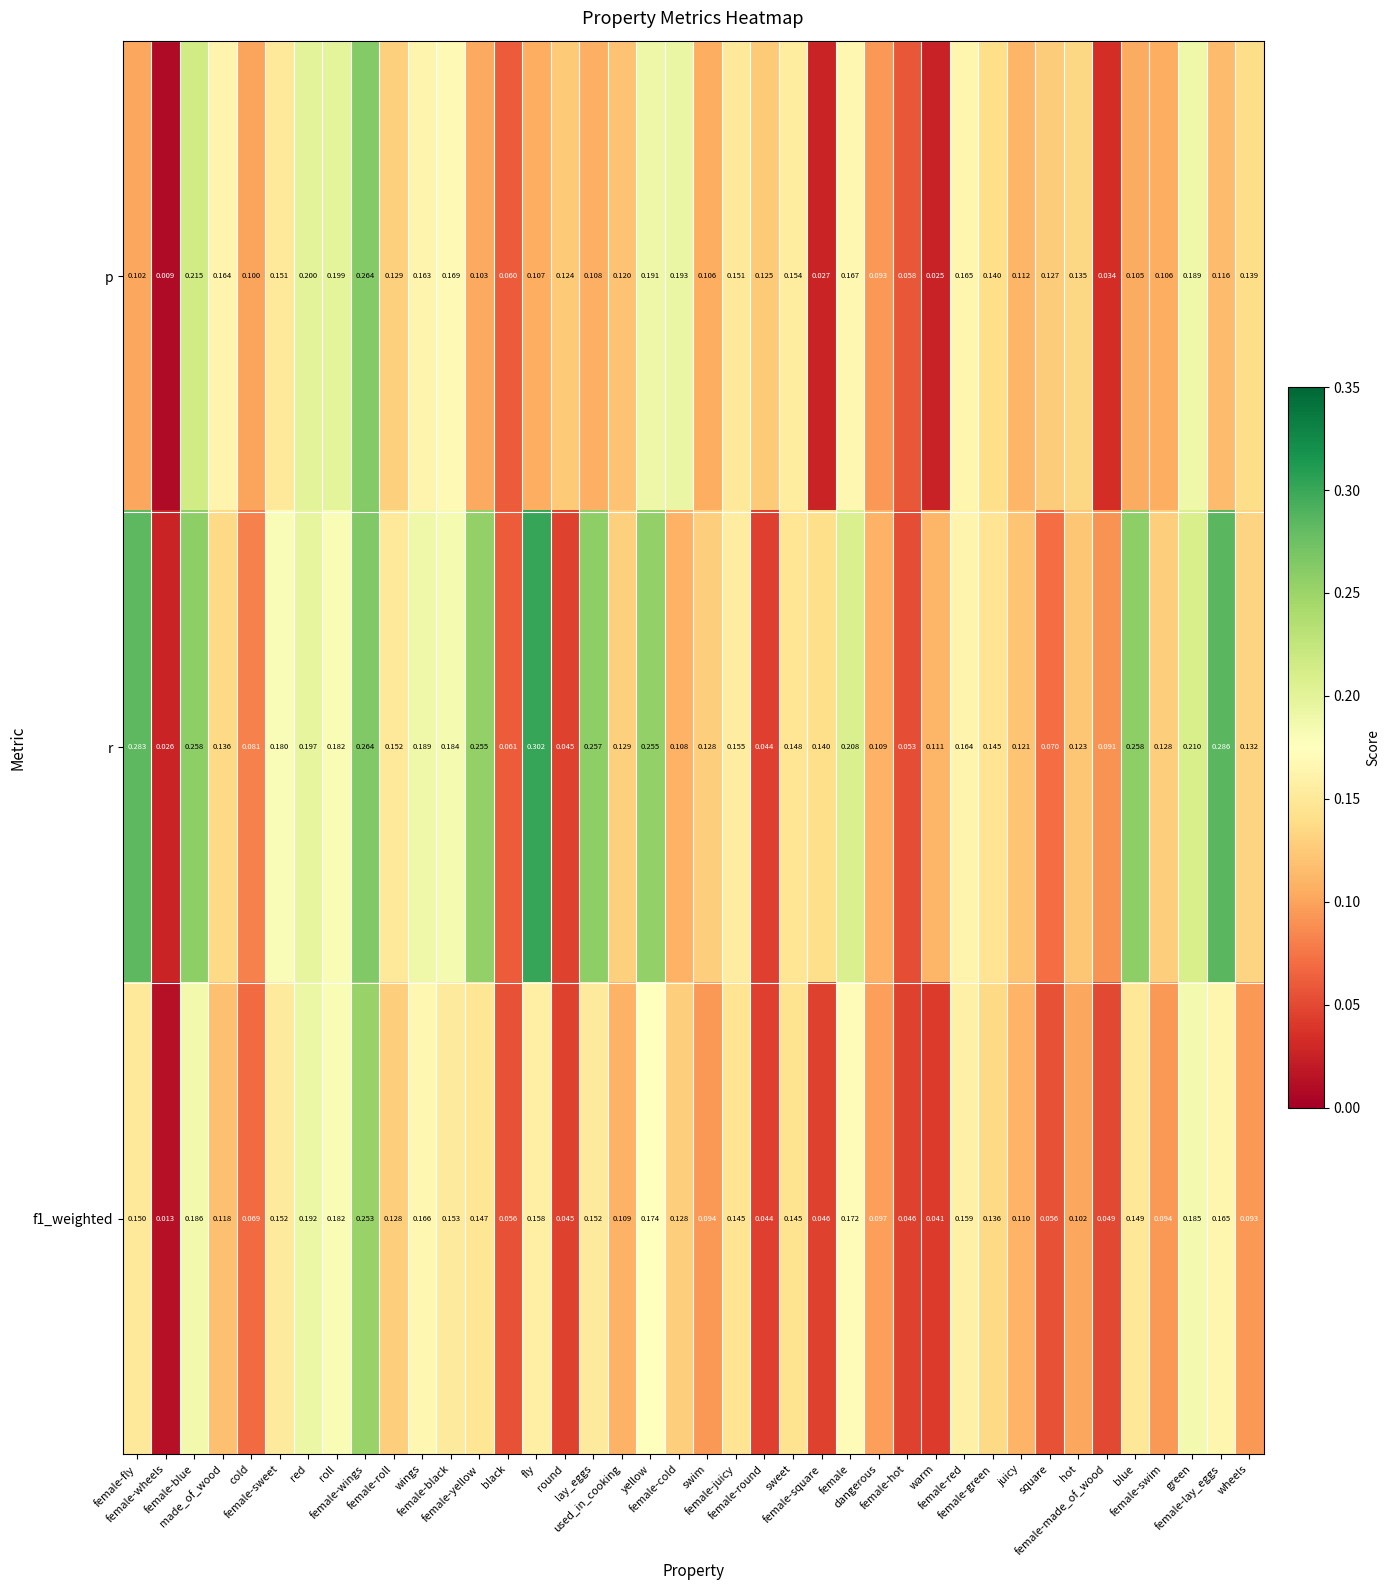

Which series has the largest total across all categories?

r